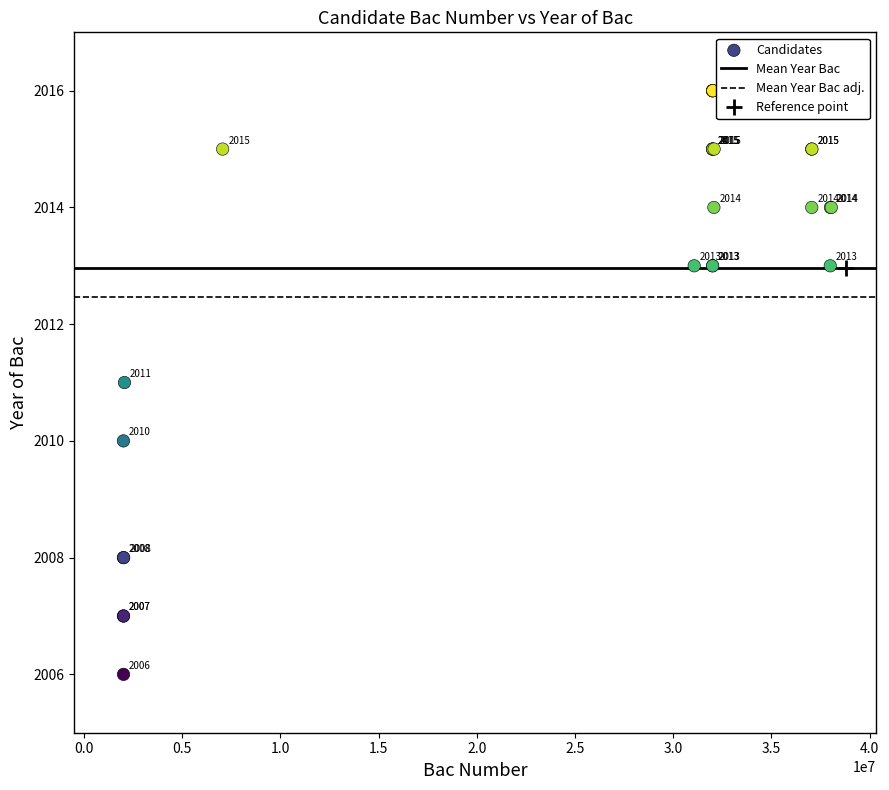

What Y value in the scatter plot is closest to 2011?

2011